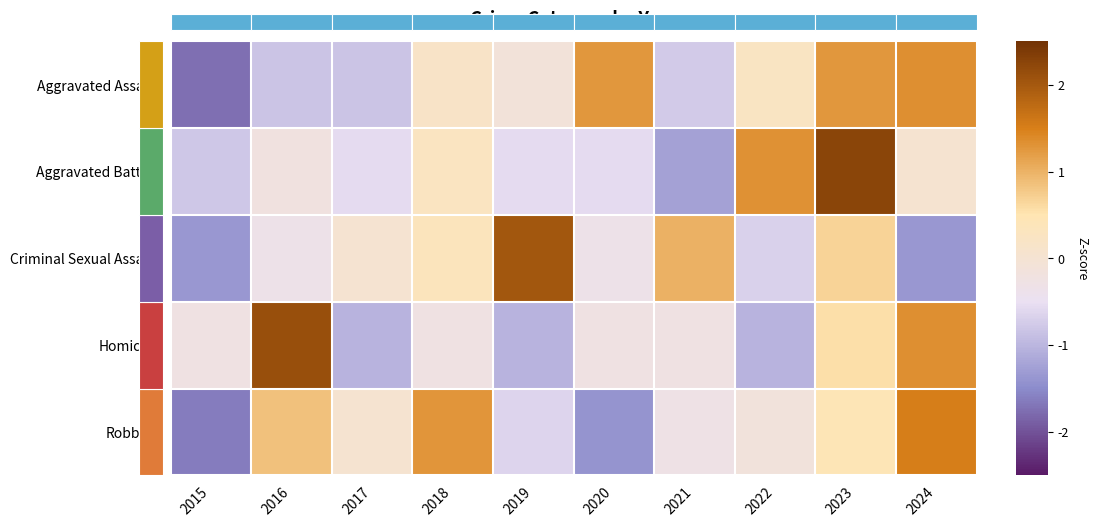

How many values in the Robbery series are below 0?

5